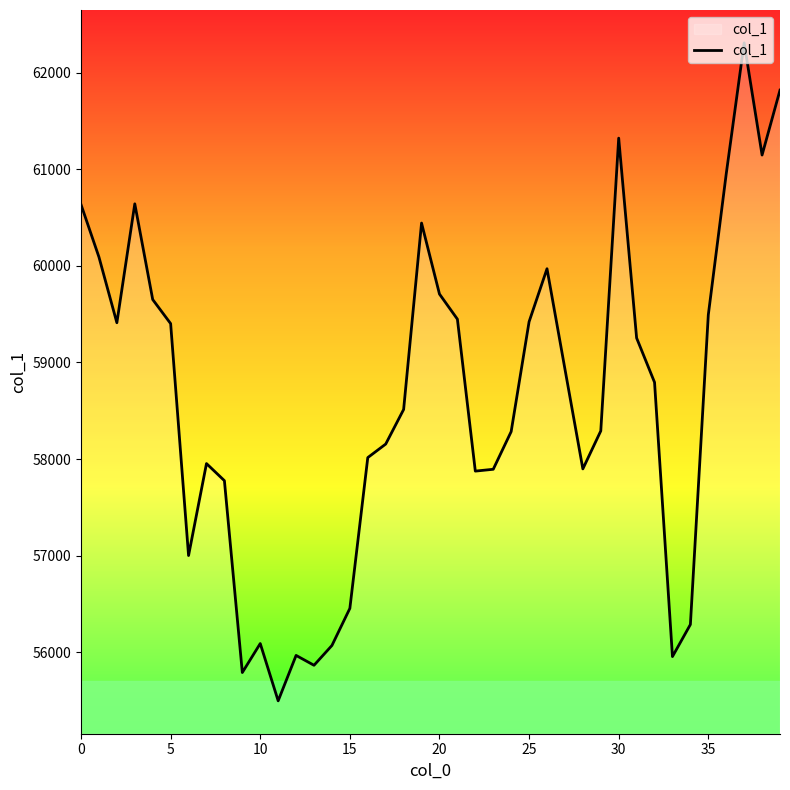

What is the difference between the maximum and minimum values?

6811